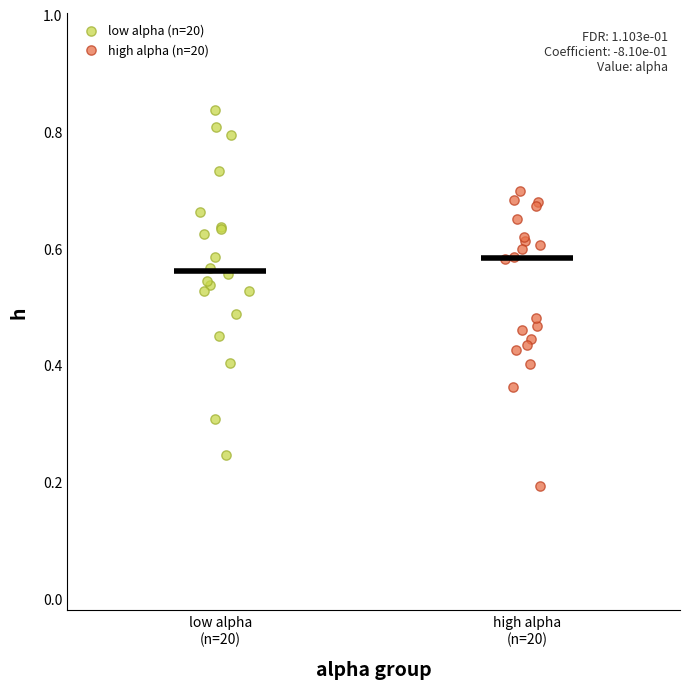

What are all the series names shown in the legend?

low alpha (n=20), high alpha (n=20)